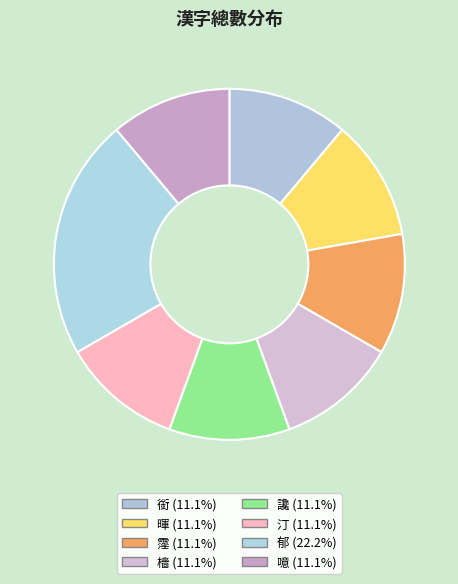

How many segments does this pie chart have?

8